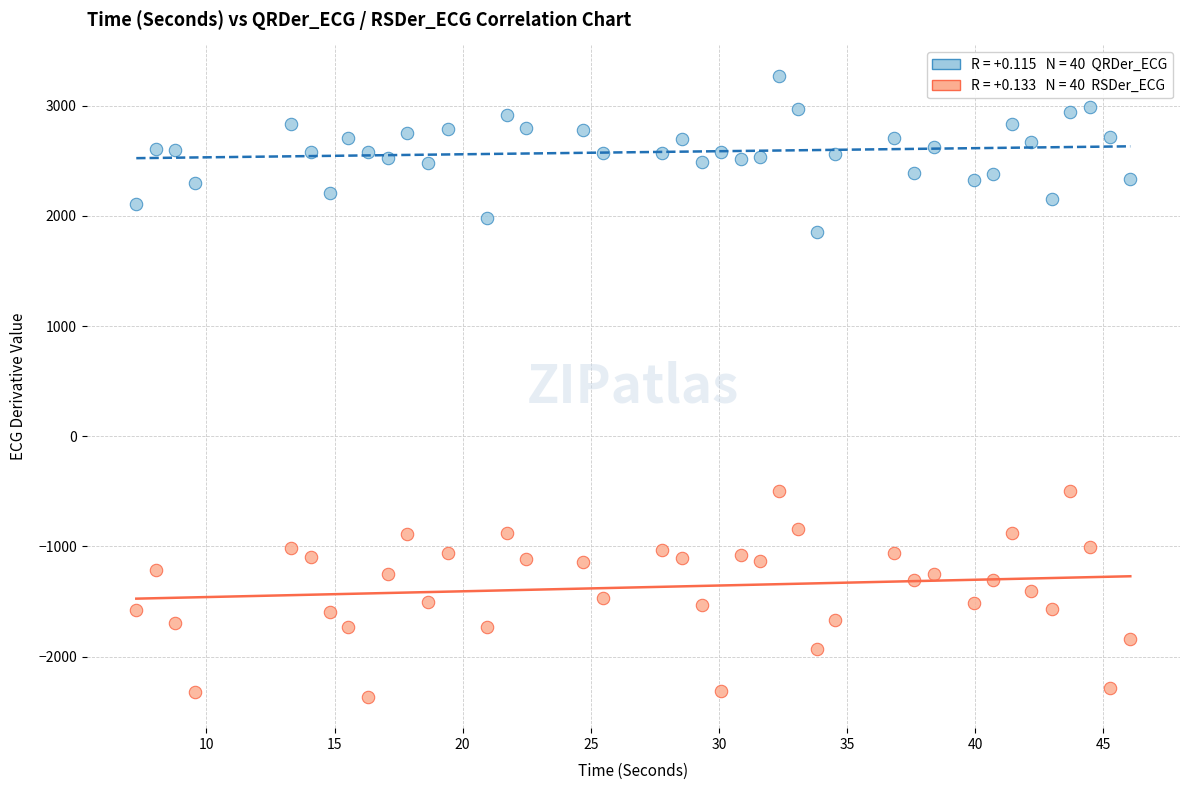

Across all data points, what is the range of X values (max minus min)?

38.8